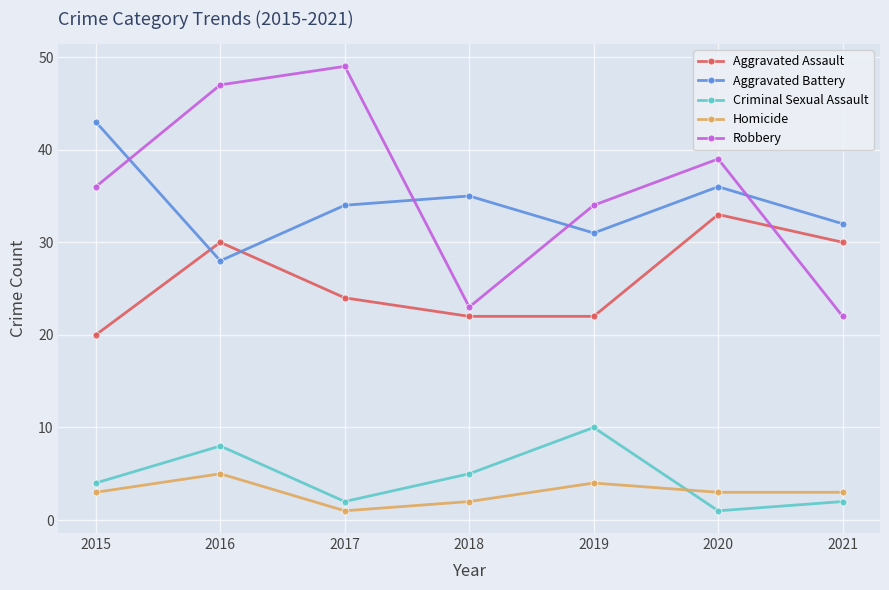

What is the value of the Aggravated Assault point at the 5th from the left?

22